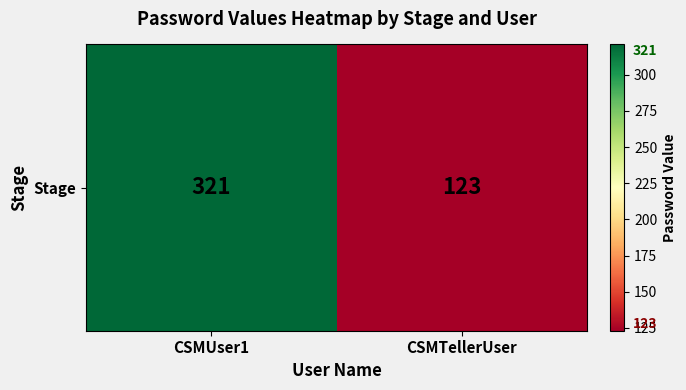

What is the difference between the maximum and minimum values?

198